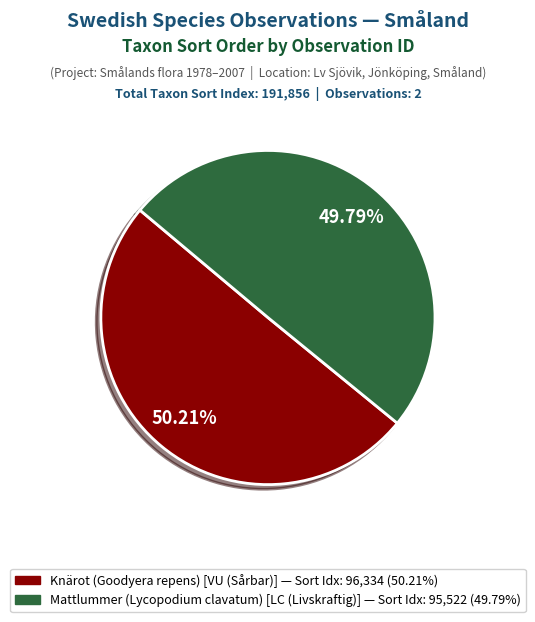

Is there a majority slice in this chart?

Yes